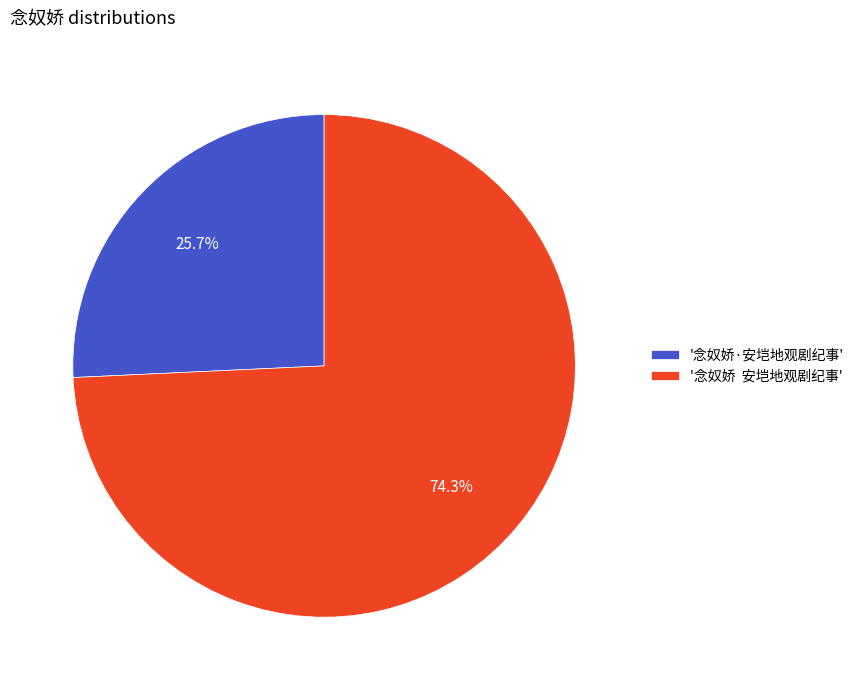

Which slice is the smallest?

'念奴娇·安垲地观剧纪事'